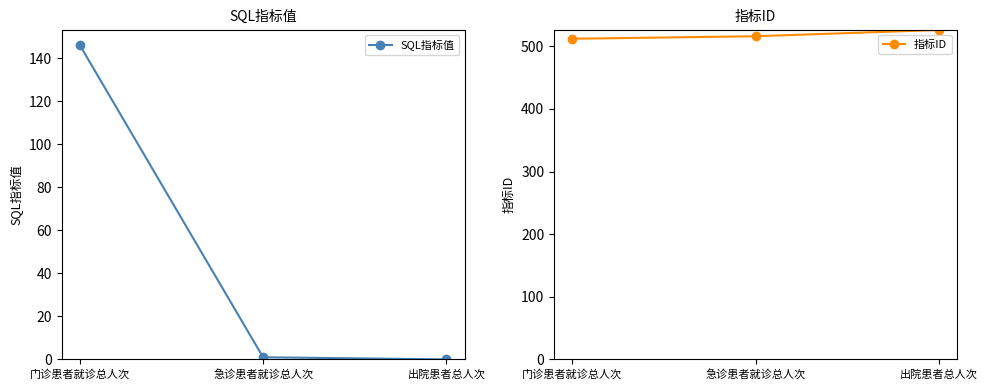

What position from the right is 门诊患者就诊总人次?

3